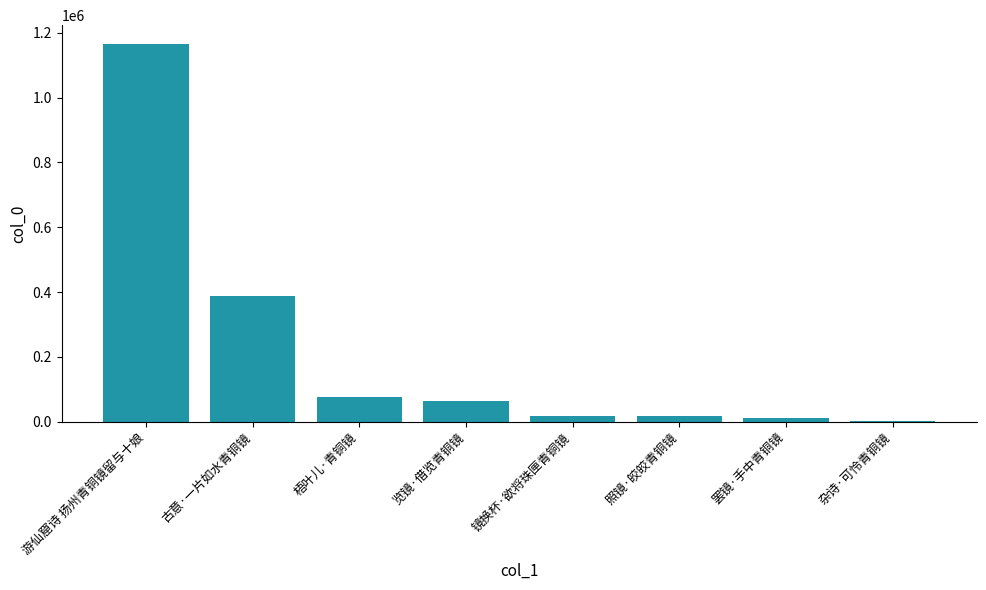

What is the maximum value shown in the chart?

1165310